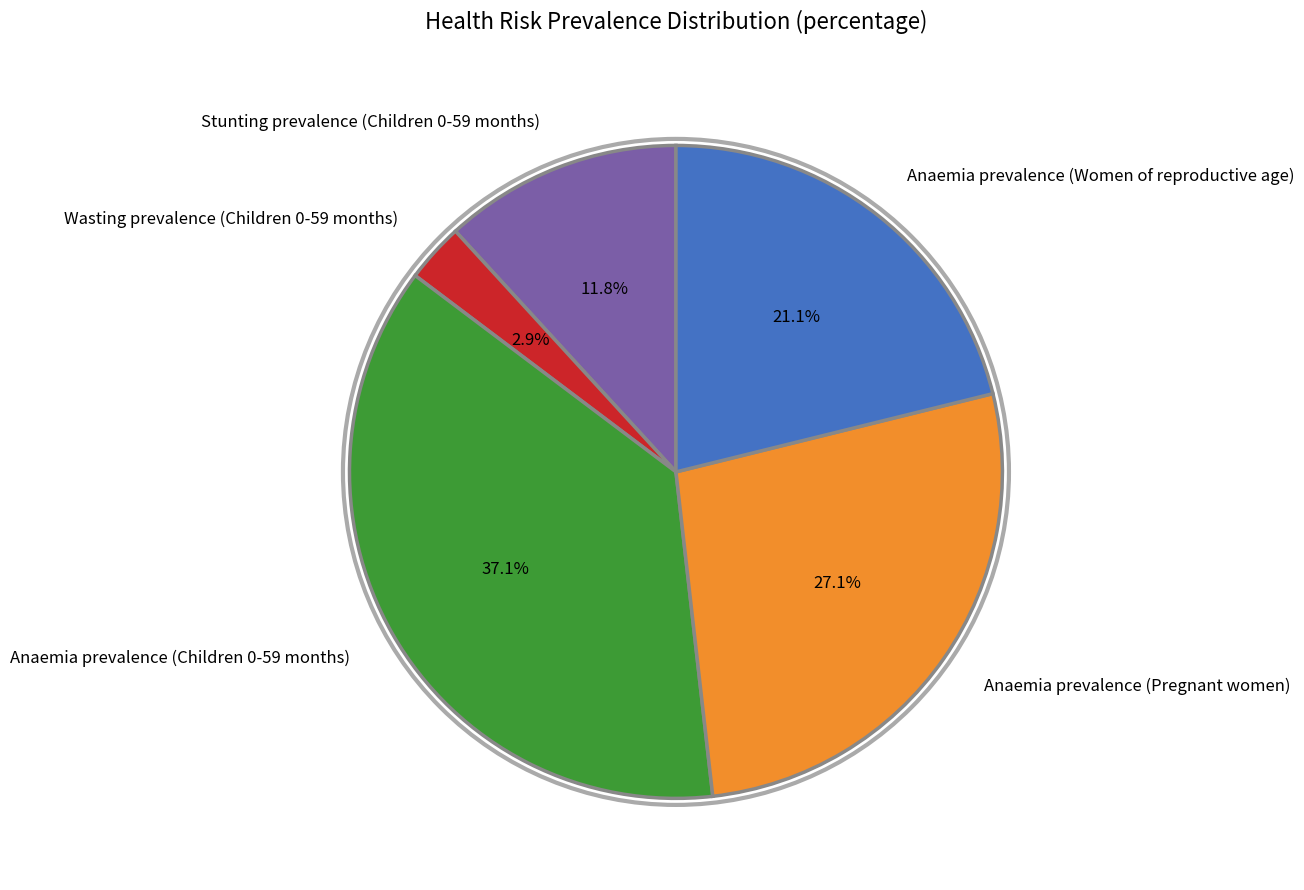

To the nearest percent, what is the difference between the largest and smallest slice percentages?

34%